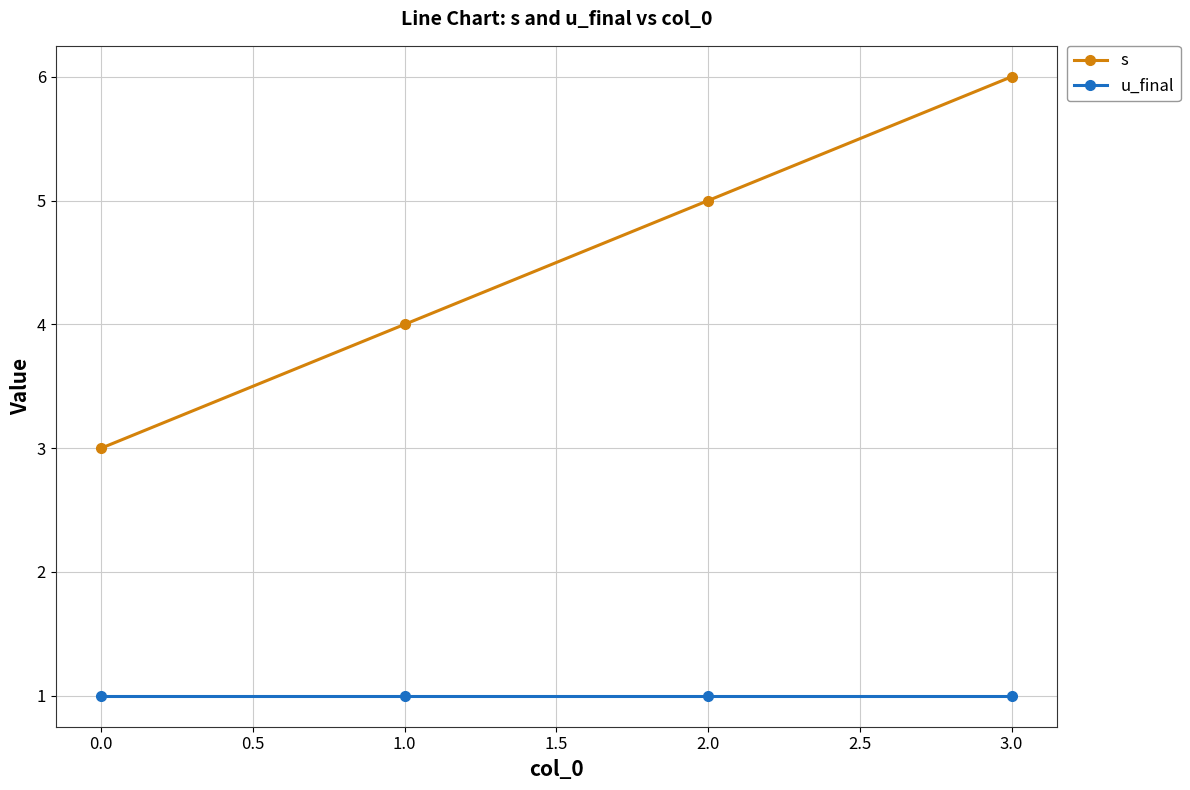

At which category does the chart reach its peak across all series?

3.0